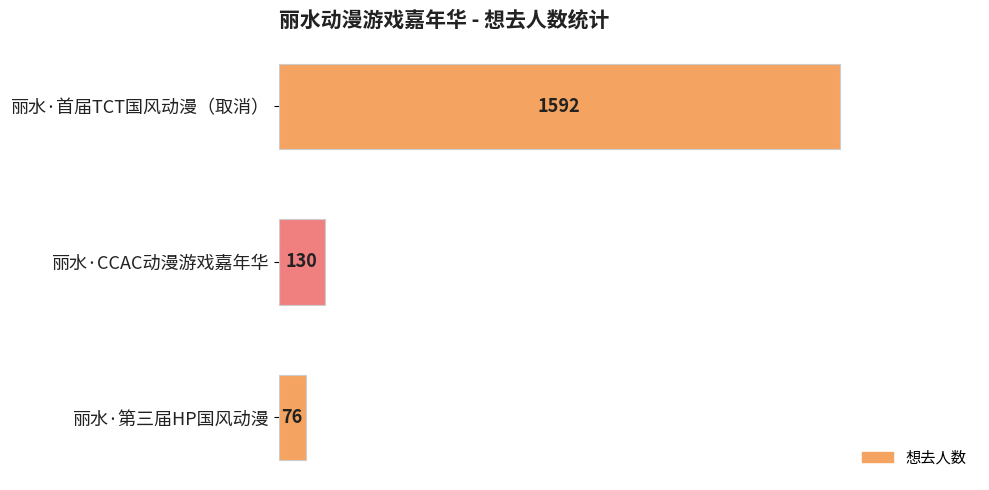

Which category has the lowest value across all series?

丽水·第三届HP国风动漫